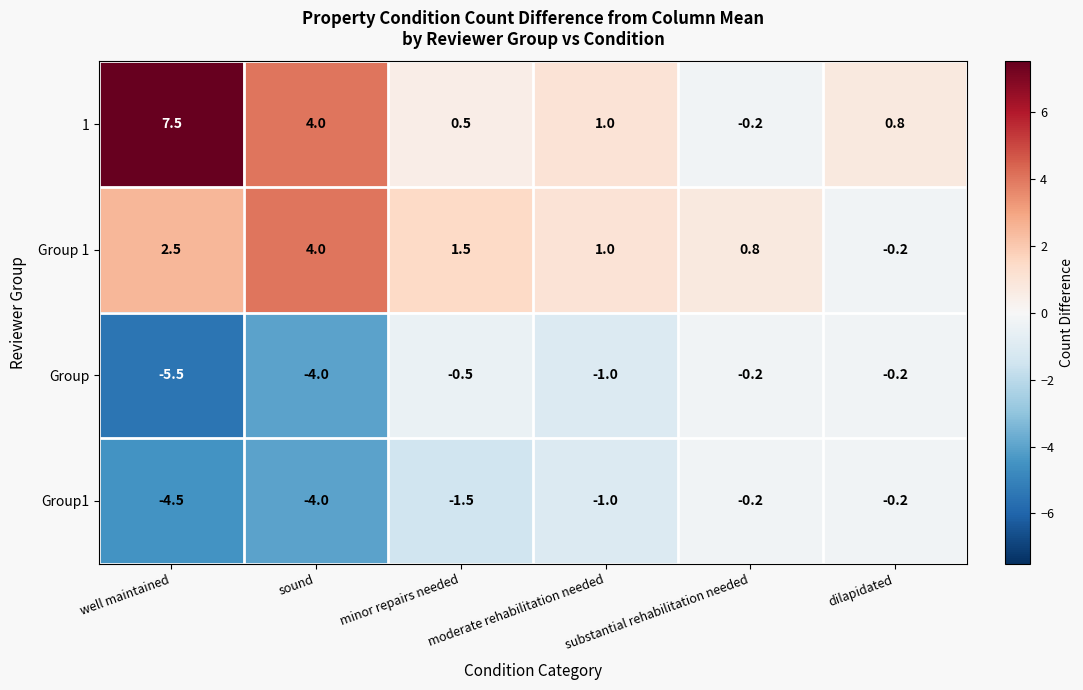

What is the spread (max minus min) of values at sound?

8.0